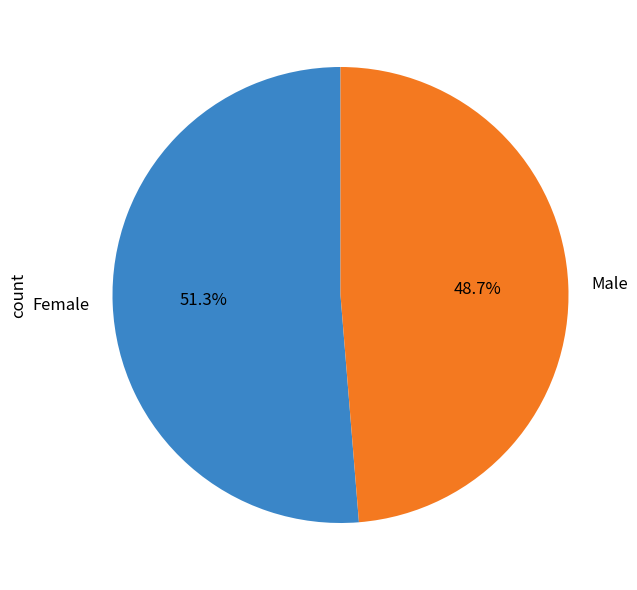

To the nearest percent, what percentage of the pie is Male?

49%